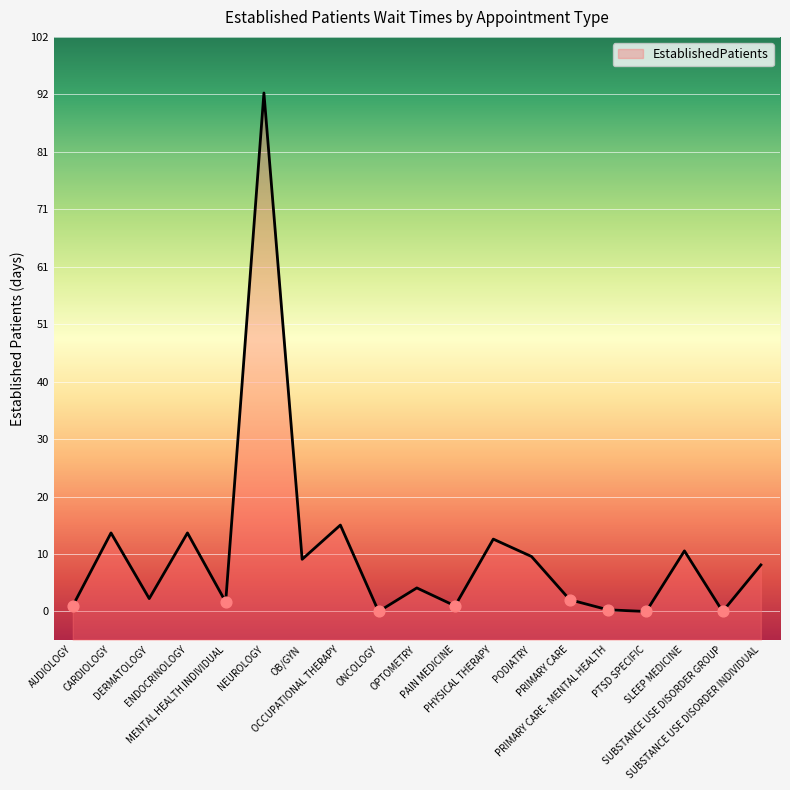

Which has a higher value, PTSD SPECIFIC or PRIMARY CARE - MENTAL HEALTH?

PRIMARY CARE - MENTAL HEALTH